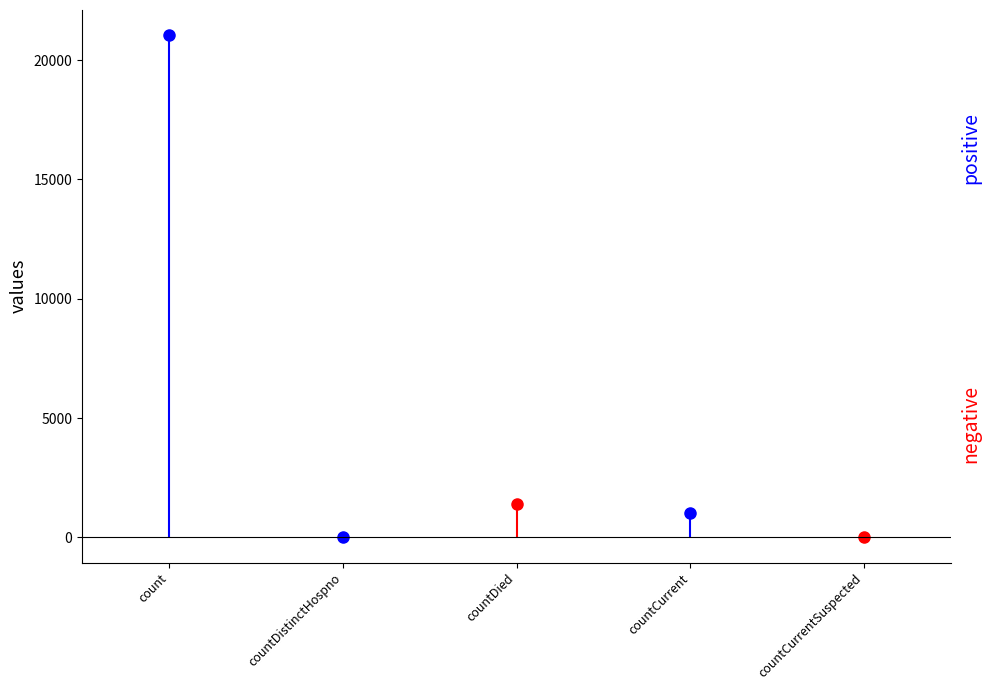

Rank the categories by value from lowest to highest.

countDistinctHospno, countCurrentSuspected, countCurrent, countDied, count